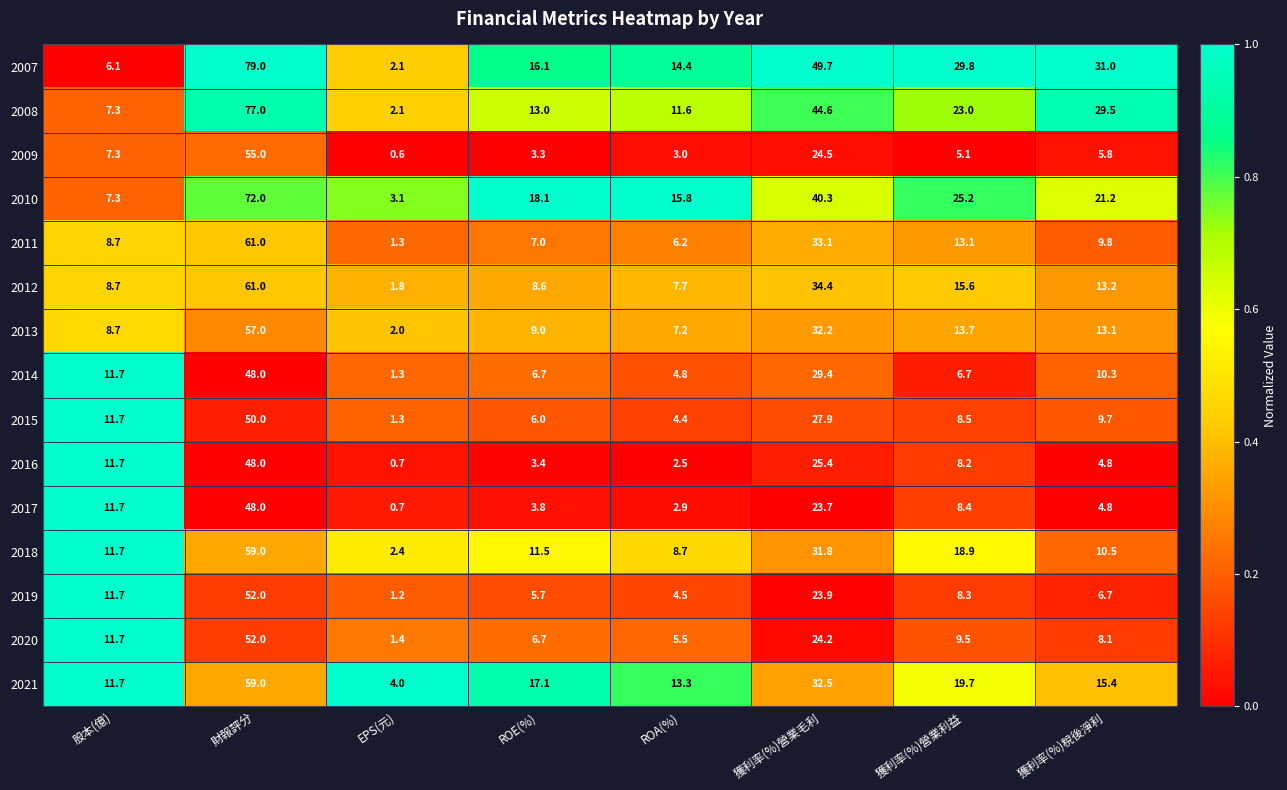

Which series has the largest total across all categories?

2007